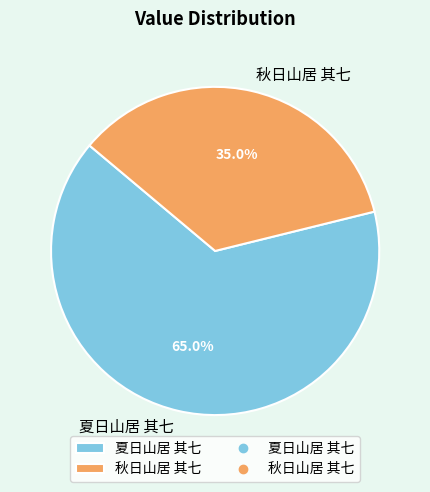

Which category has the biggest portion of the pie?

夏日山居 其七